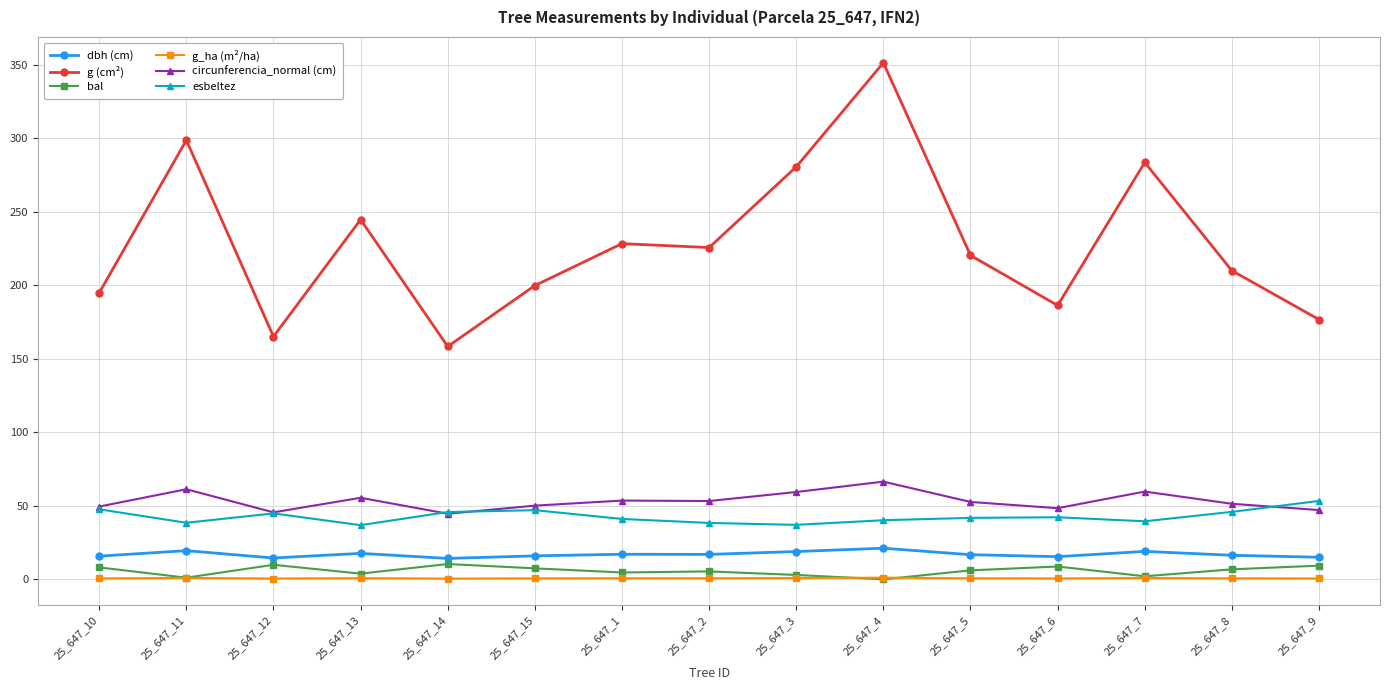

Which series has the largest total across all categories?

g (cm²)